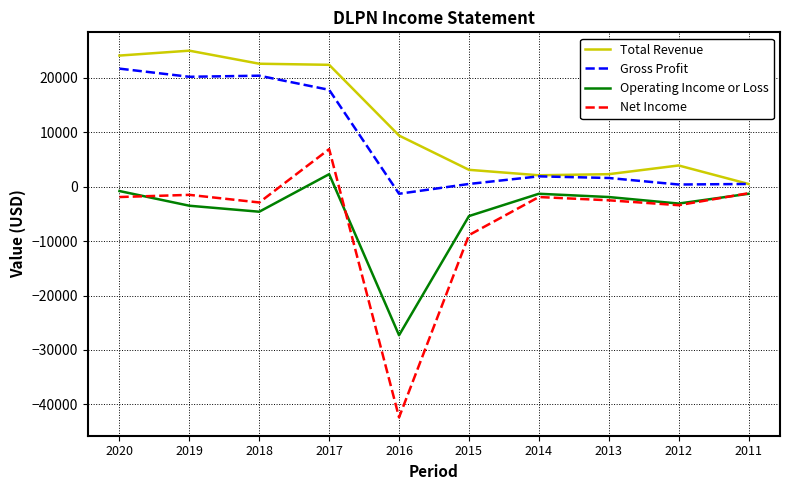

How many values in Operating Income or Loss are below zero?

9